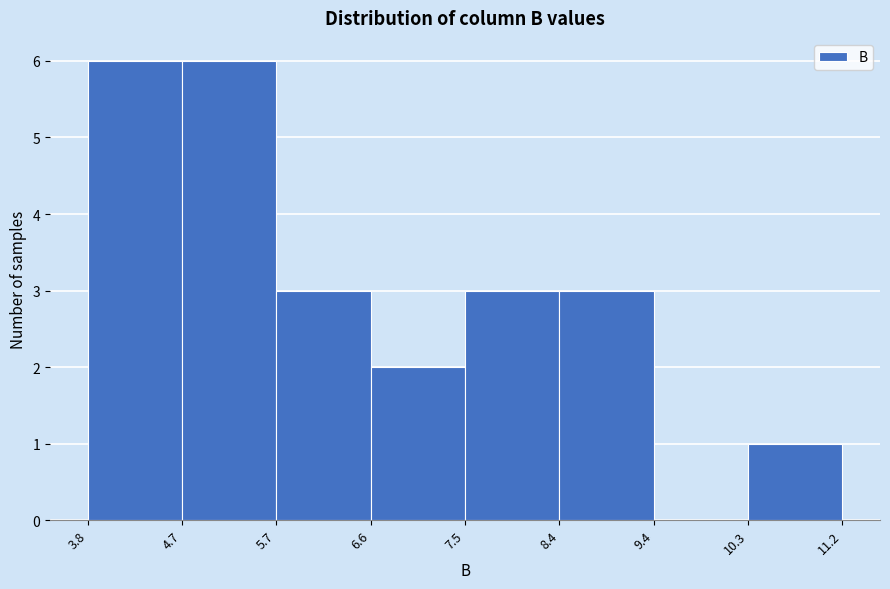

Reading left to right, transcribe this chart: for each bar, give the range it covers on the x-axis and its height. The values are not printed on the chart, so give them approximately, as read against the axis.

3.8 to 4.7: 6
4.7 to 5.7: 6
5.7 to 6.6: 3
6.6 to 7.5: 2
7.5 to 8.4: 3
8.4 to 9.4: 3
9.4 to 10.3: 0
10.3 to 11.2: 1